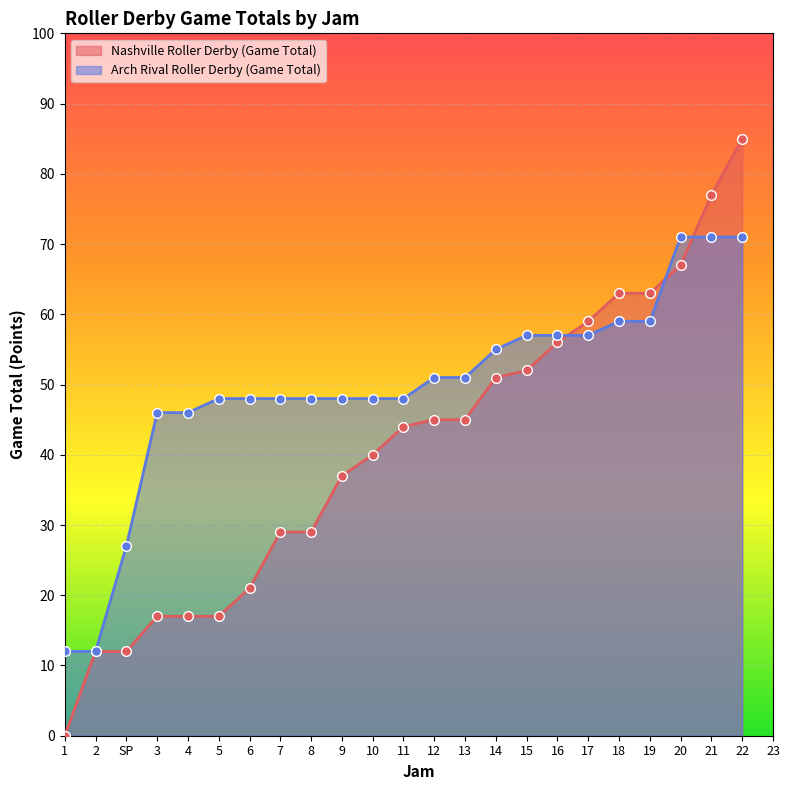

What are all the series names shown in the legend?

Nashville Roller Derby (Game Total), Arch Rival Roller Derby (Game Total)